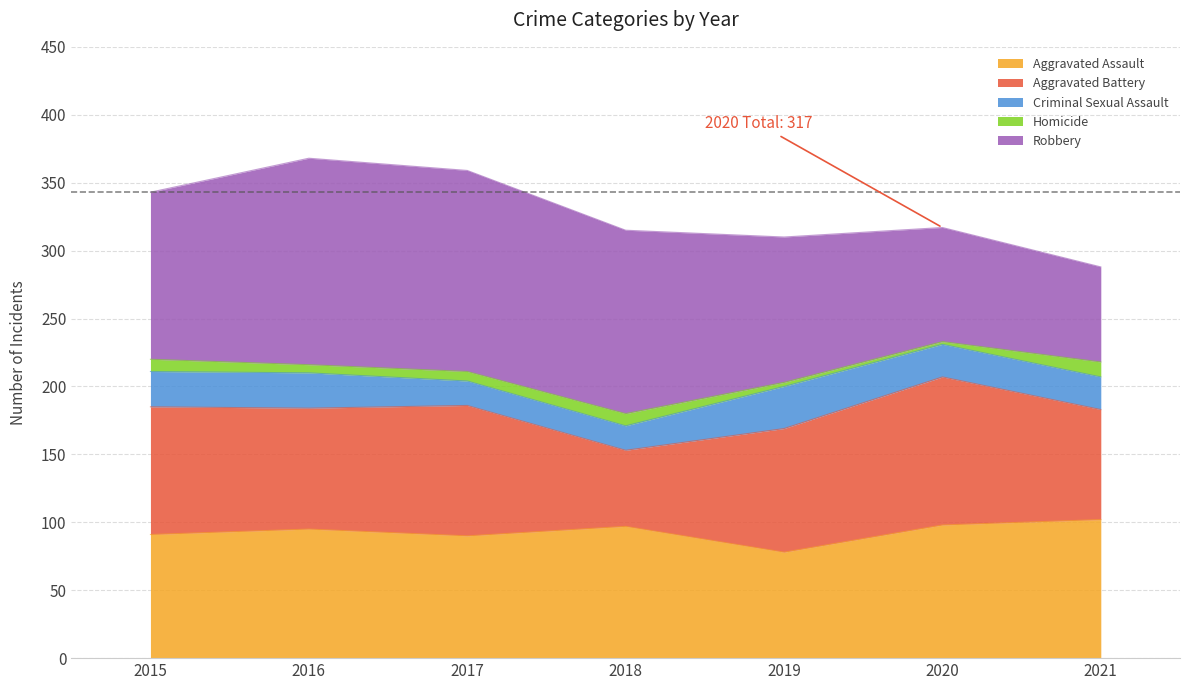

How many interior local peaks does the Aggravated Assault series have?

2